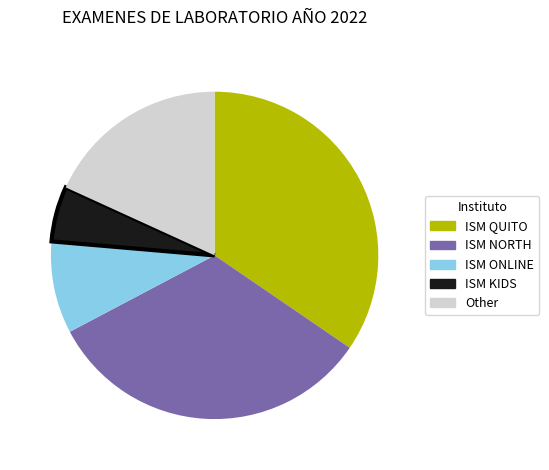

What is the smallest slice in the pie chart?

ISM KIDS